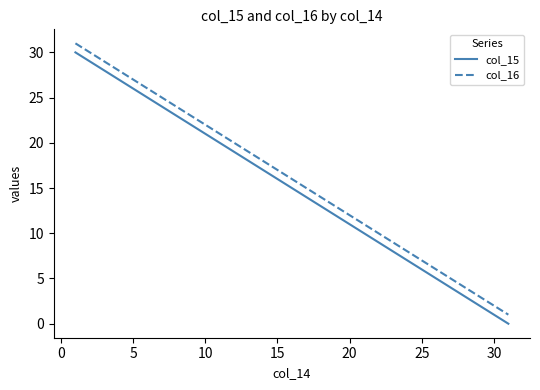

True or false: col_16 and col_15 cross at least once.

False